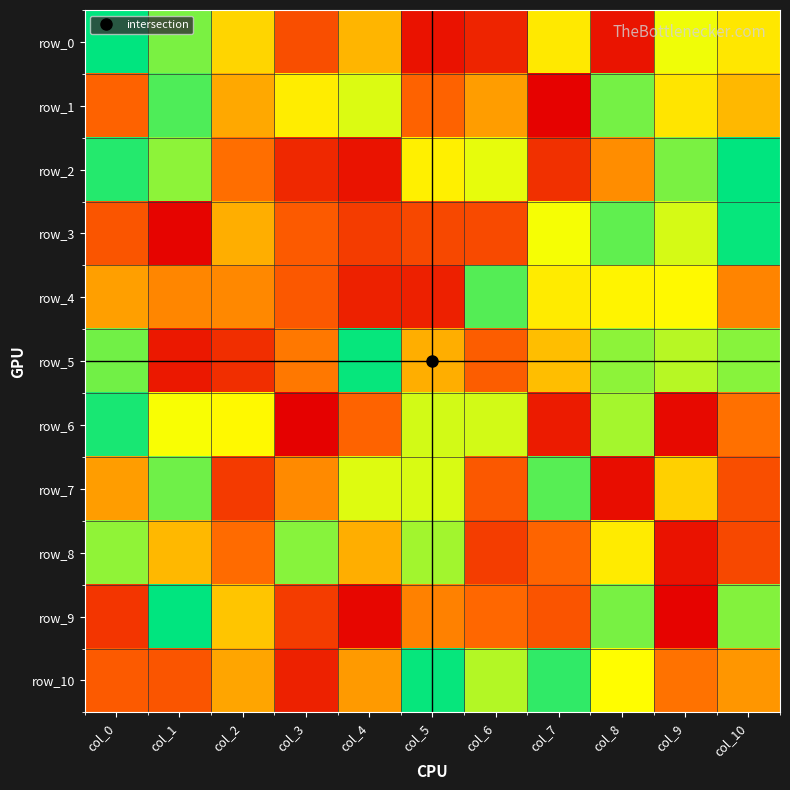

At which category is the sum across all series the highest?

col_8